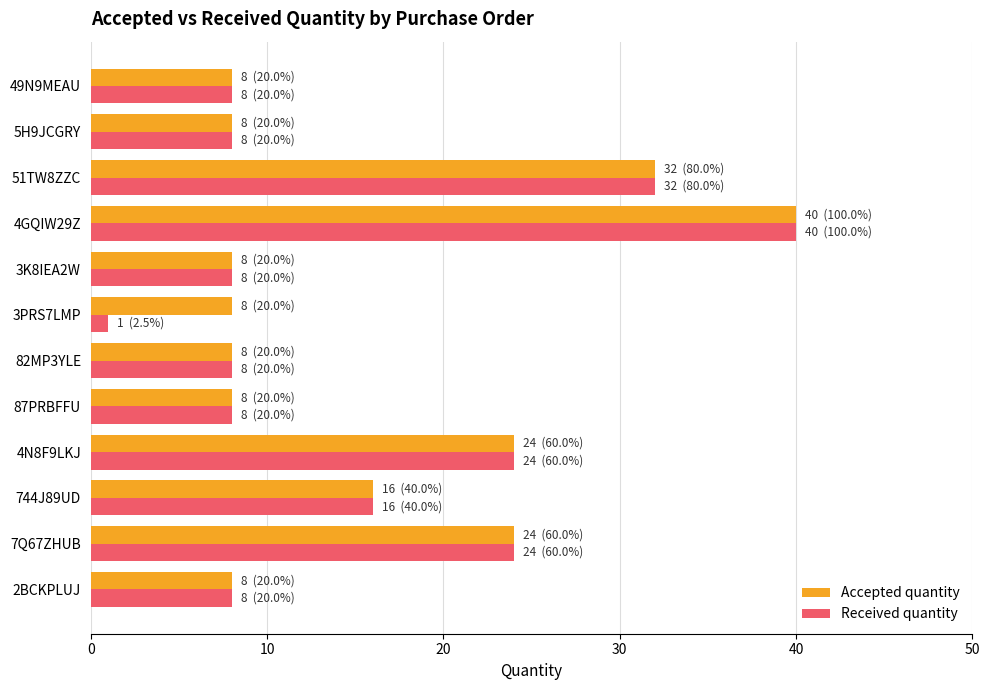

Which series has the largest total across all categories?

Accepted quantity